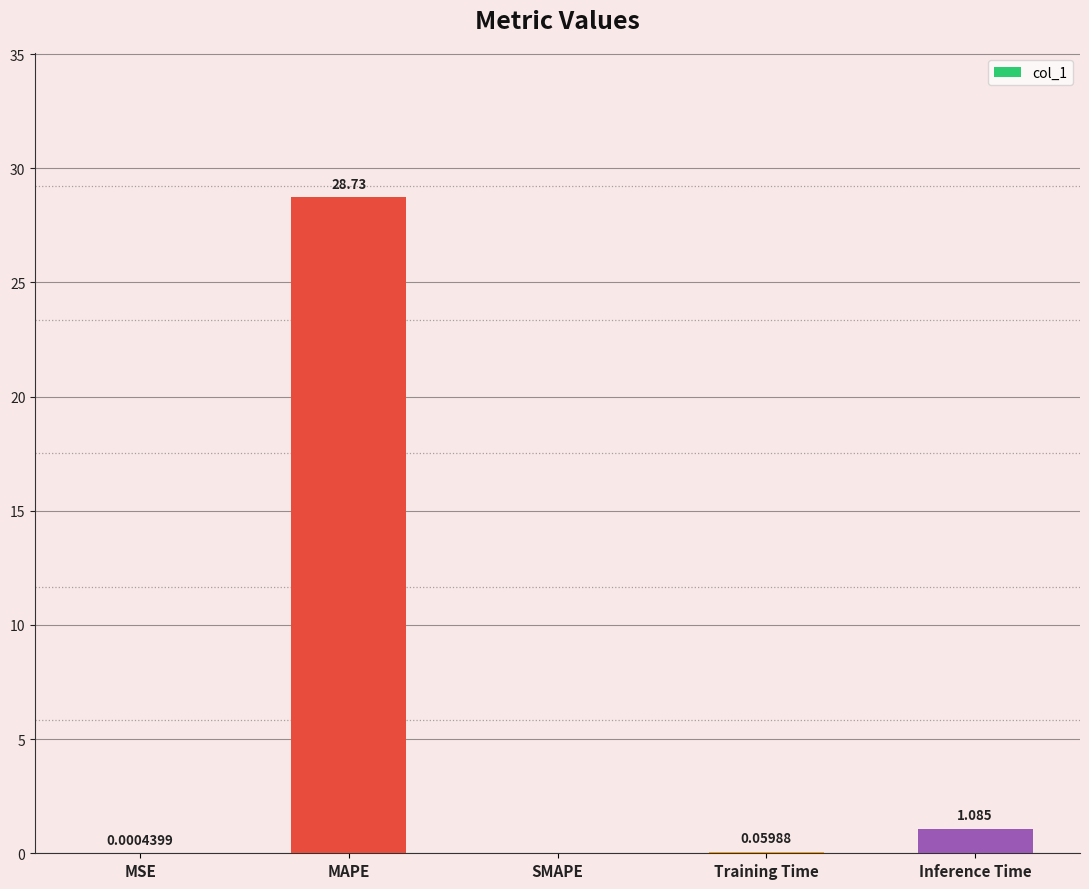

Between Training Time and Inference Time, which is larger?

Inference Time